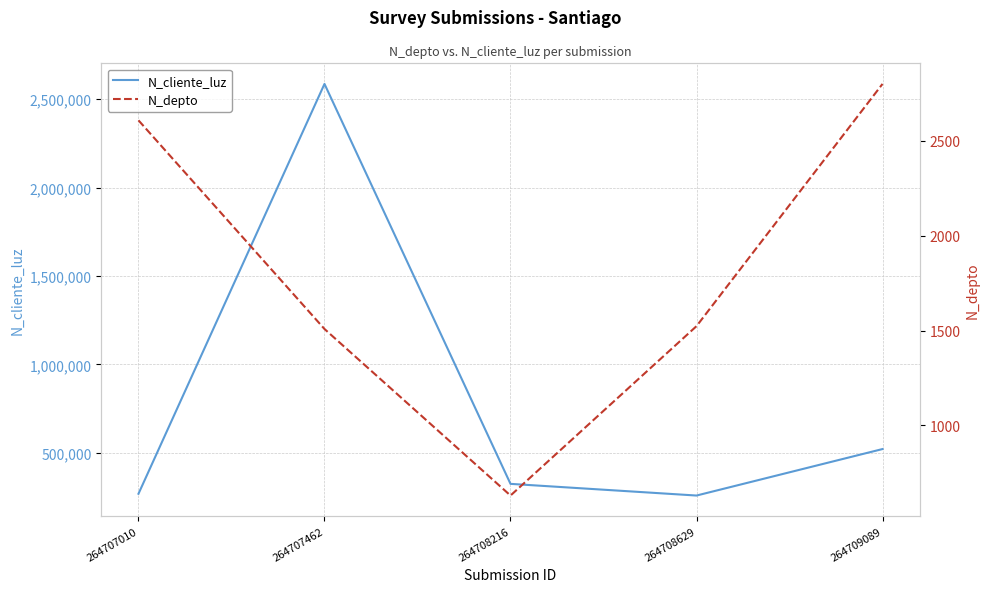

True or false: N_depto has a value of 2001 at 264707462.

False